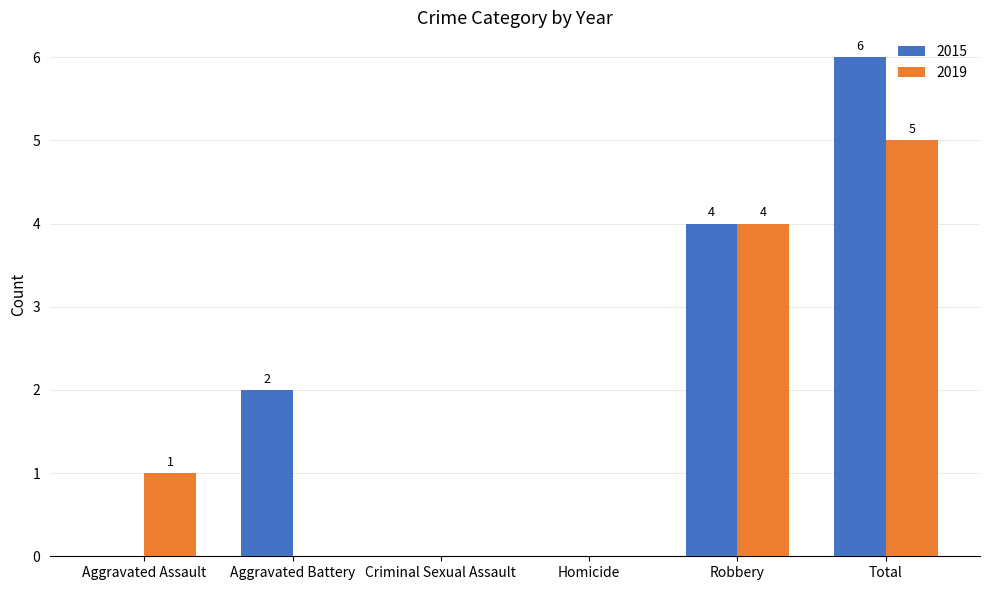

Which series has the largest total across all categories?

2015